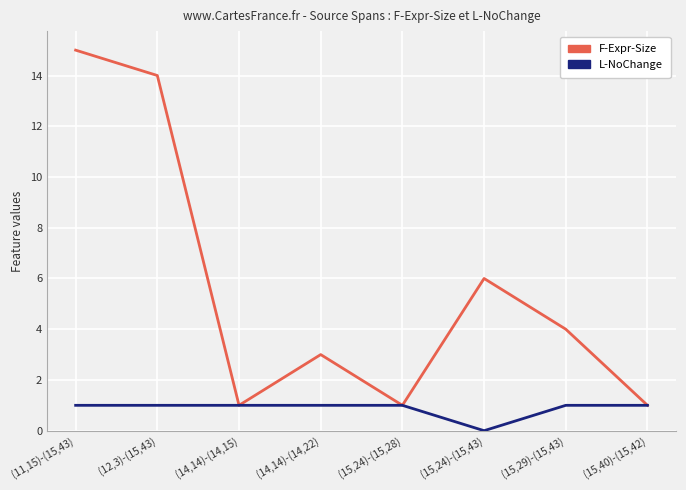

List the series in order of their peak value, highest first.

F-Expr-Size, L-NoChange